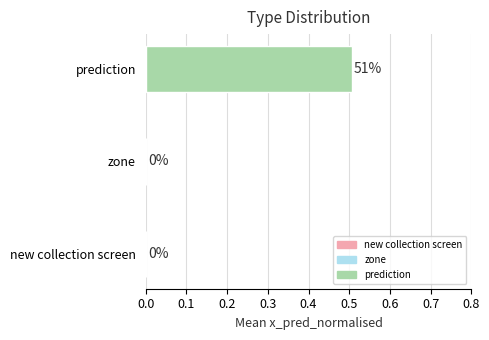

At which category does the chart reach its peak across all series?

prediction